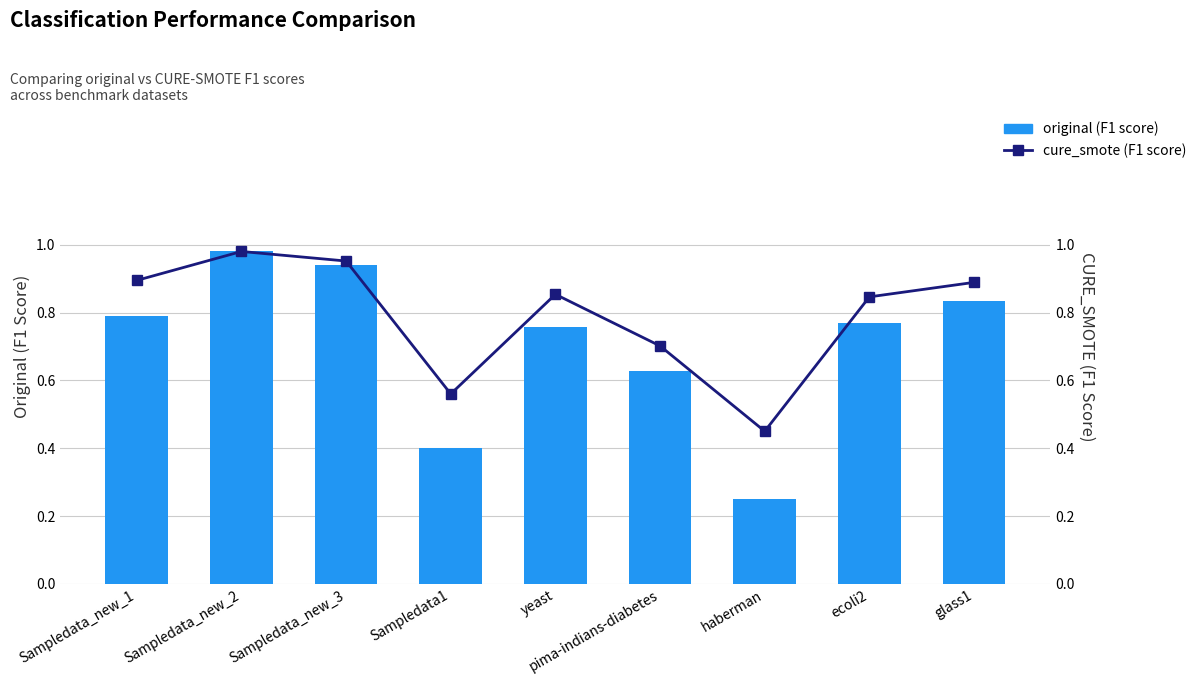

Reading left to right, transcribe all the data shown in this chart.

original (F1 score): 0.8	1.0	0.9	0.4	0.8	0.6	0.2	0.8	0.8
cure_smote (F1 score): 0.9	1.0	1.0	0.6	0.9	0.7	0.5	0.8	0.9